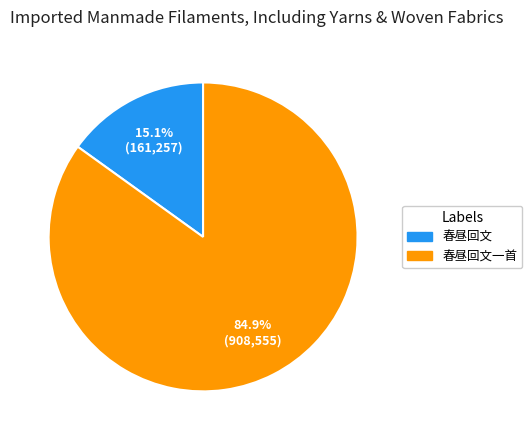

Count the number of slices in the pie.

2